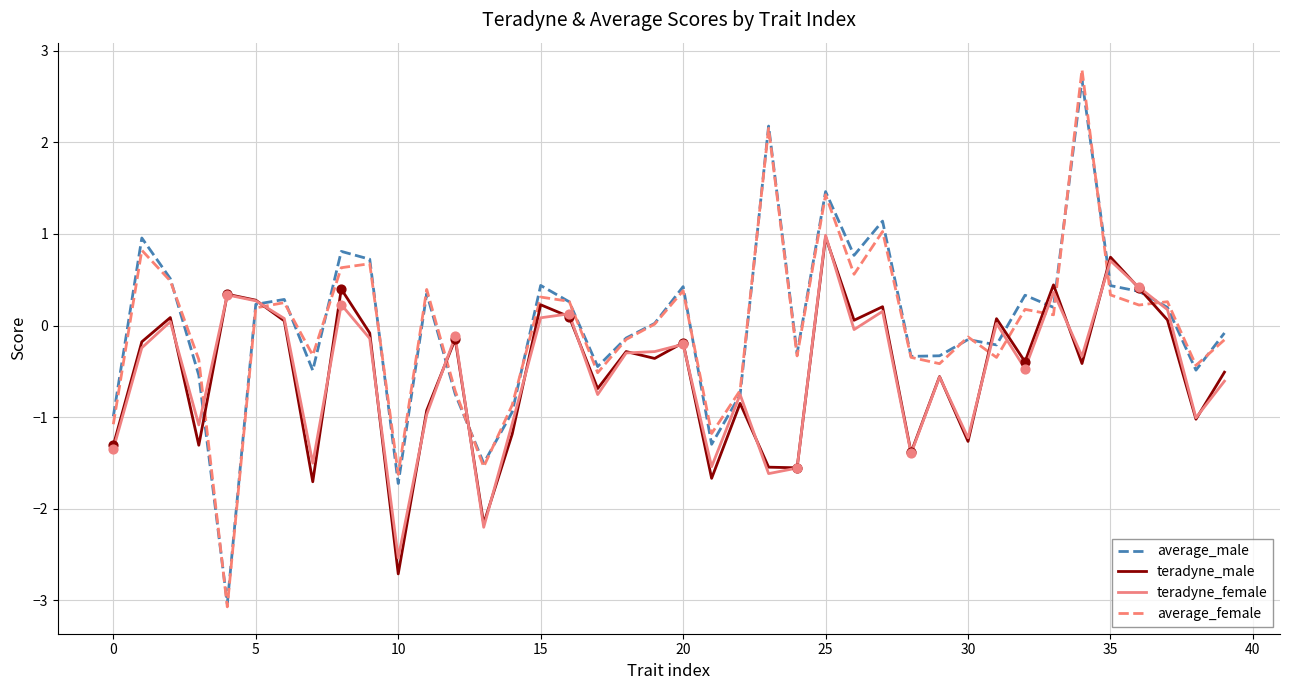

Which series has the largest range (max minus min)?

average_female